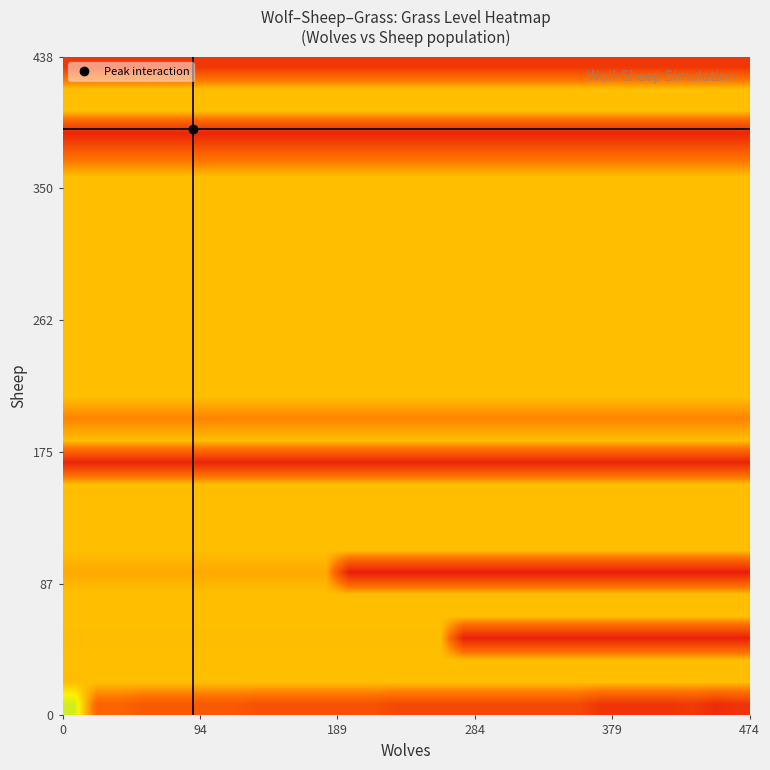

At how many categories does at least one series exceed 28?

30